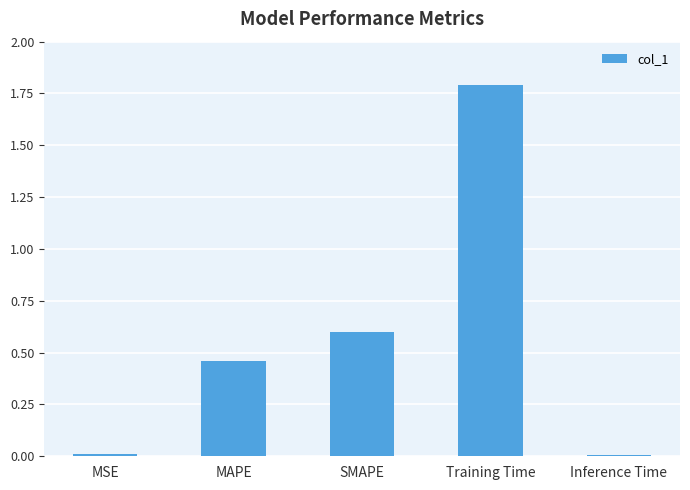

Between MSE and MAPE, which is larger?

MAPE